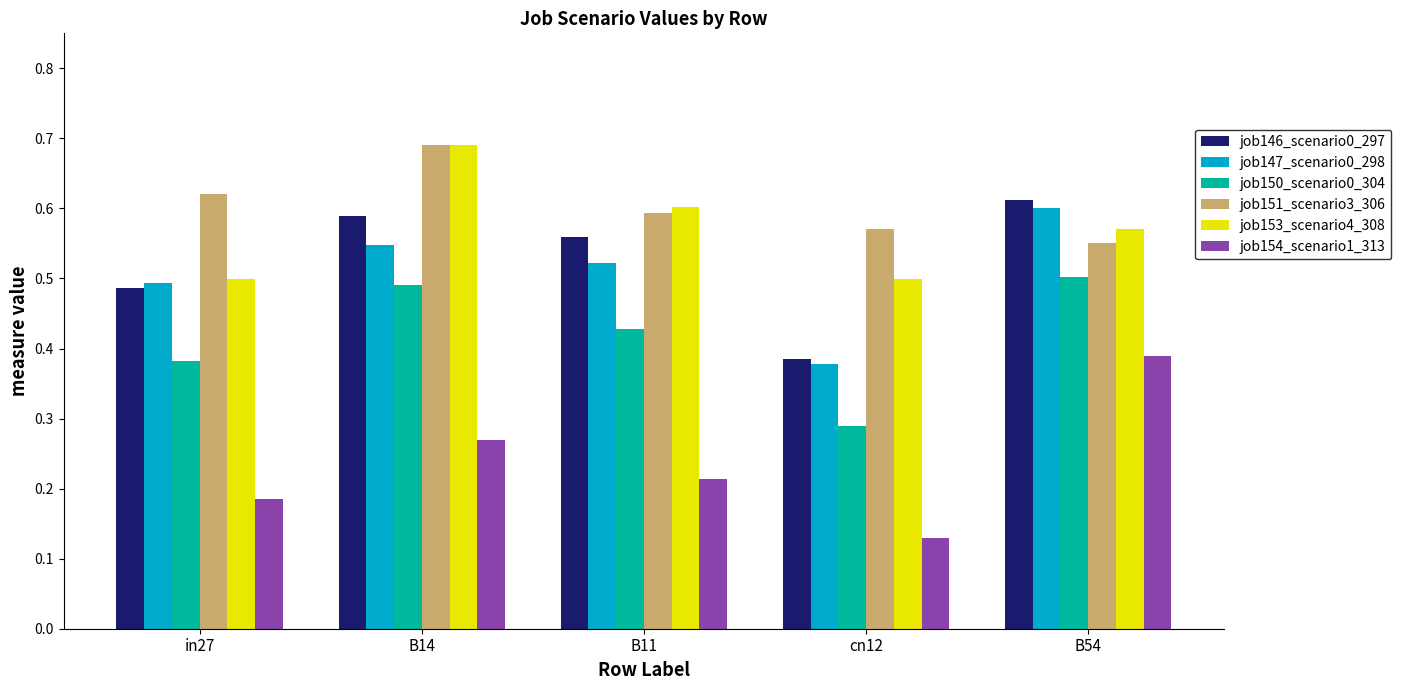

What is the total value across all series at B14?

3.3